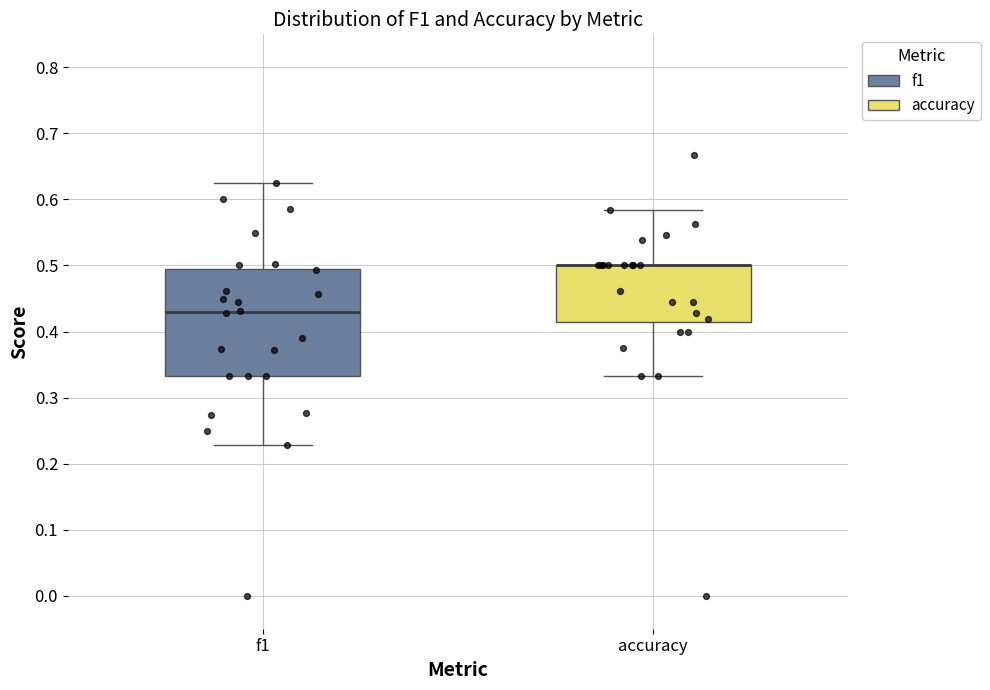

Reading left to right, read every box against the y-axis: the position of its median line, the range the box covers, and the ends of its whiskers. The values are not printed on the chart, so give them approximately, as read against the axis.

f1: median 0.43, box 0.33 to 0.50, whiskers 0.23 to 0.63
accuracy: median 0.50 (drawn on the box's upper edge), box 0.41 to 0.50, whiskers 0.33 to 0.58